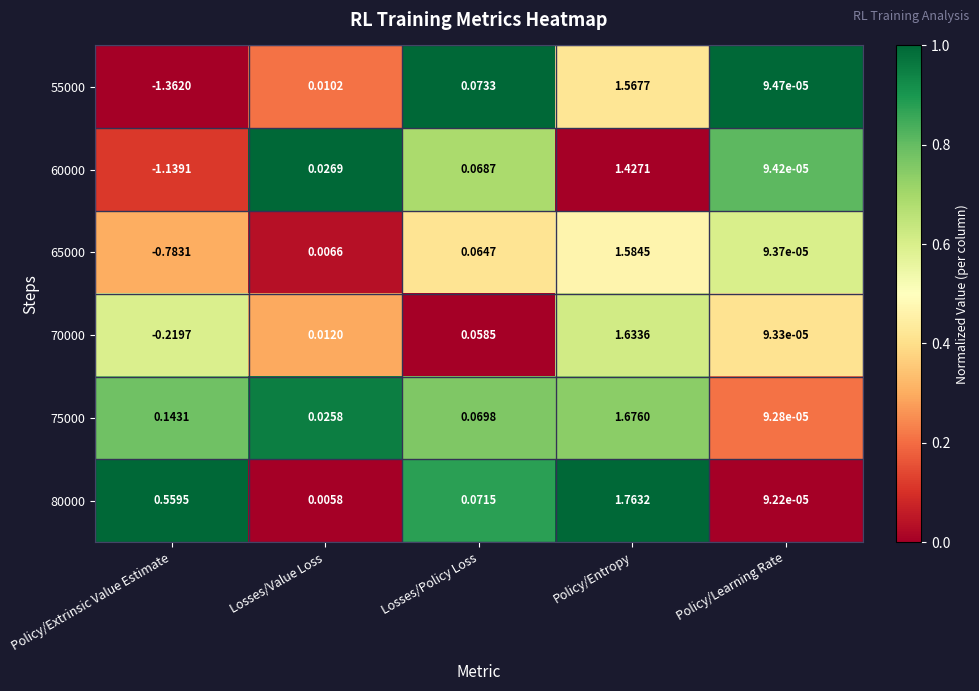

Where is 70000 nearest to the value 0?

Policy/Learning Rate